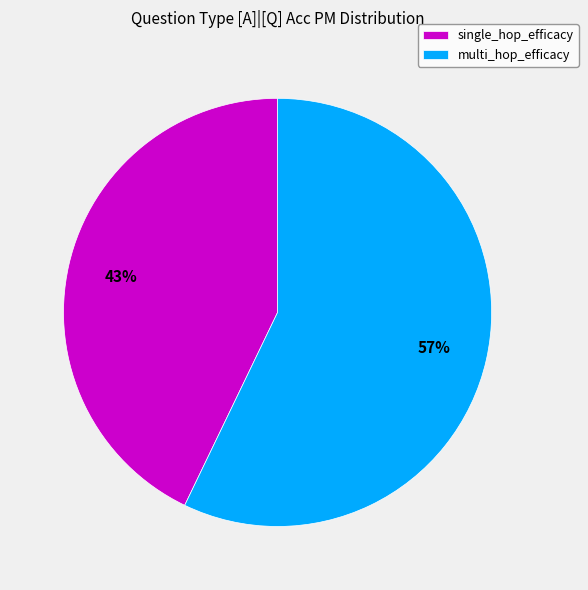

What is the smallest slice in the pie chart?

single_hop_efficacy